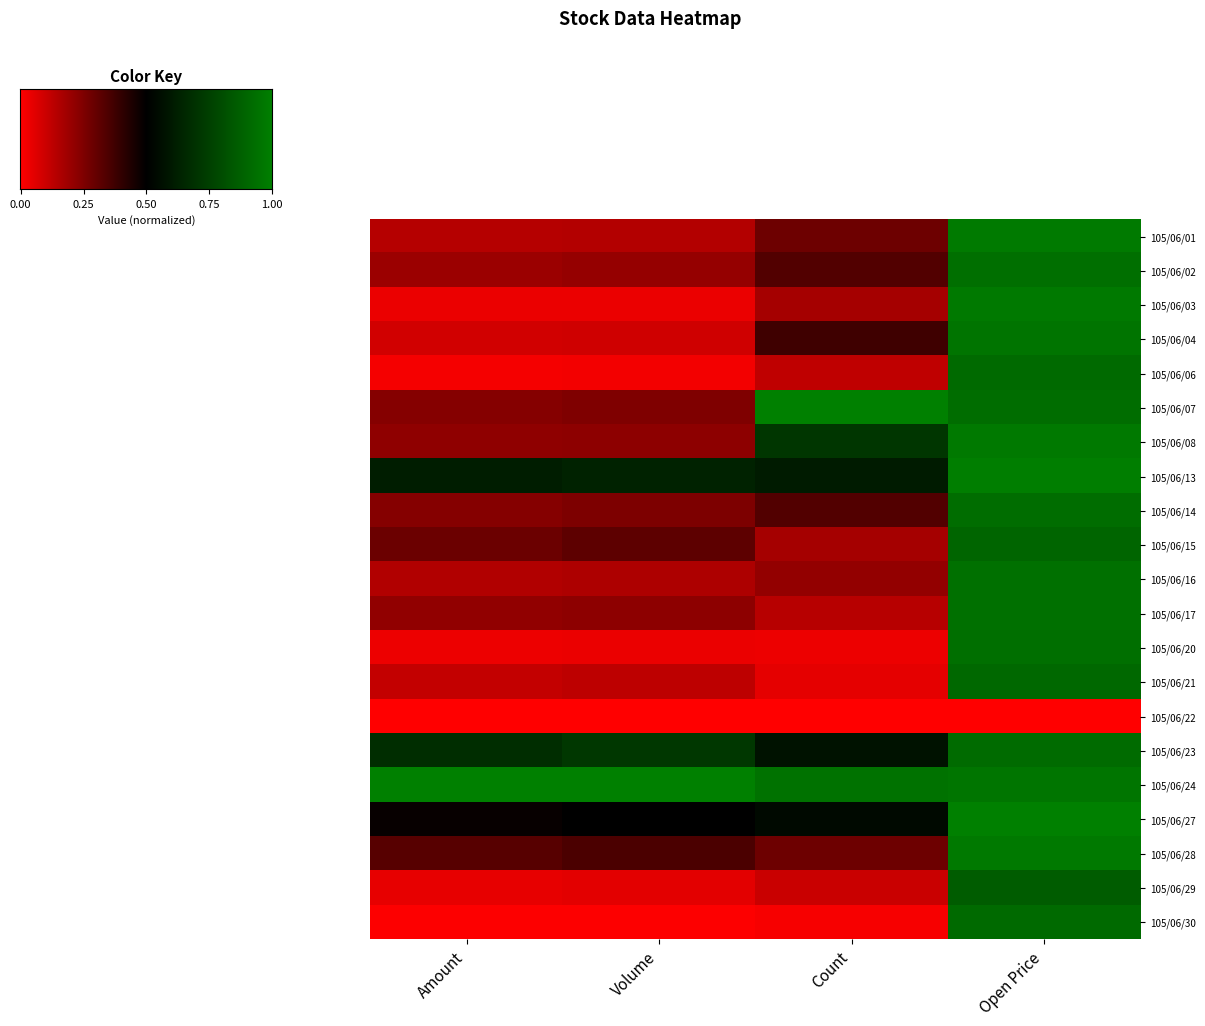

Reading left to right, extract all data points from this chart.

105/06/01: Amount=0.1	Volume=0.1	Count=0.3	Open Price=1.0
105/06/02: Amount=0.2	Volume=0.2	Count=0.3	Open Price=0.9
105/06/03: Amount=0.0	Volume=0.0	Count=0.2	Open Price=1.0
105/06/04: Amount=0.1	Volume=0.1	Count=0.4	Open Price=1.0
105/06/06: Amount=0.0	Volume=0.0	Count=0.1	Open Price=0.9
105/06/07: Amount=0.2	Volume=0.3	Count=1.0	Open Price=0.9
105/06/08: Amount=0.2	Volume=0.2	Count=0.7	Open Price=1.0
105/06/13: Amount=0.6	Volume=0.6	Count=0.6	Open Price=1.0
105/06/14: Amount=0.2	Volume=0.3	Count=0.3	Open Price=0.9
105/06/15: Amount=0.3	Volume=0.3	Count=0.2	Open Price=0.9
105/06/16: Amount=0.2	Volume=0.2	Count=0.2	Open Price=0.9
105/06/17: Amount=0.2	Volume=0.2	Count=0.1	Open Price=0.9
105/06/20: Amount=0.0	Volume=0.0	Count=0.0	Open Price=0.9
105/06/21: Amount=0.1	Volume=0.1	Count=0.1	Open Price=0.9
105/06/22: Amount=0.0	Volume=0.0	Count=0.0	Open Price=0.0
105/06/23: Amount=0.7	Volume=0.7	Count=0.6	Open Price=0.9
105/06/24: Amount=1.0	Volume=1.0	Count=0.9	Open Price=1.0
105/06/27: Amount=0.5	Volume=0.5	Count=0.5	Open Price=1.0
105/06/28: Amount=0.3	Volume=0.4	Count=0.3	Open Price=1.0
105/06/29: Amount=0.1	Volume=0.1	Count=0.1	Open Price=0.9
105/06/30: Amount=0.0	Volume=0.0	Count=0.0	Open Price=0.9